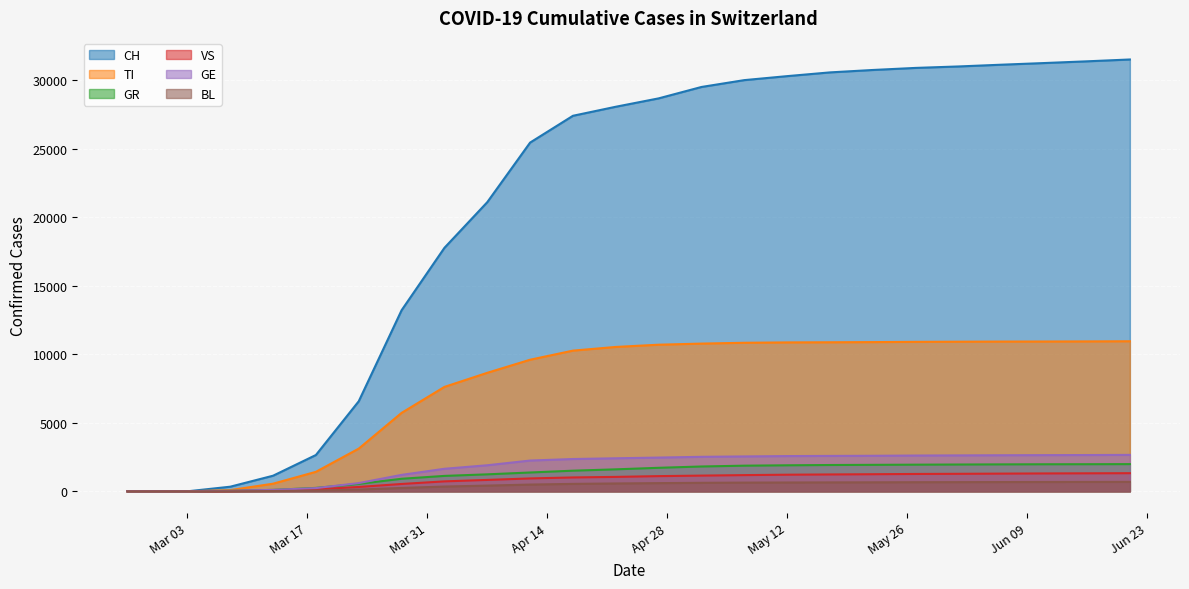

Which series has the largest total across all categories?

CH